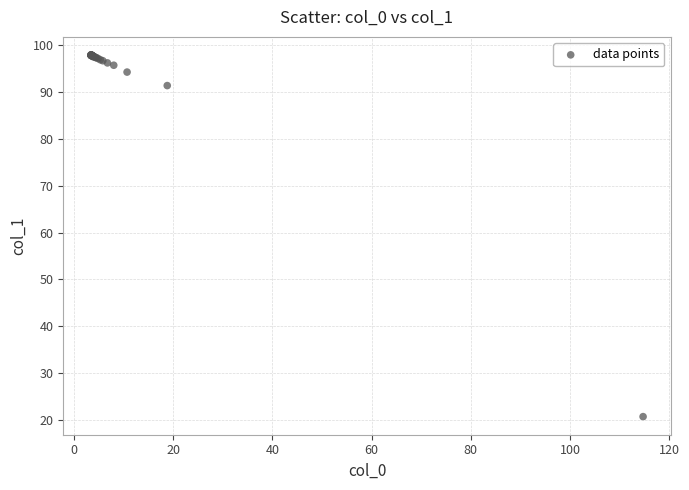

What Y value in the scatter plot is closest to 59?

91.4